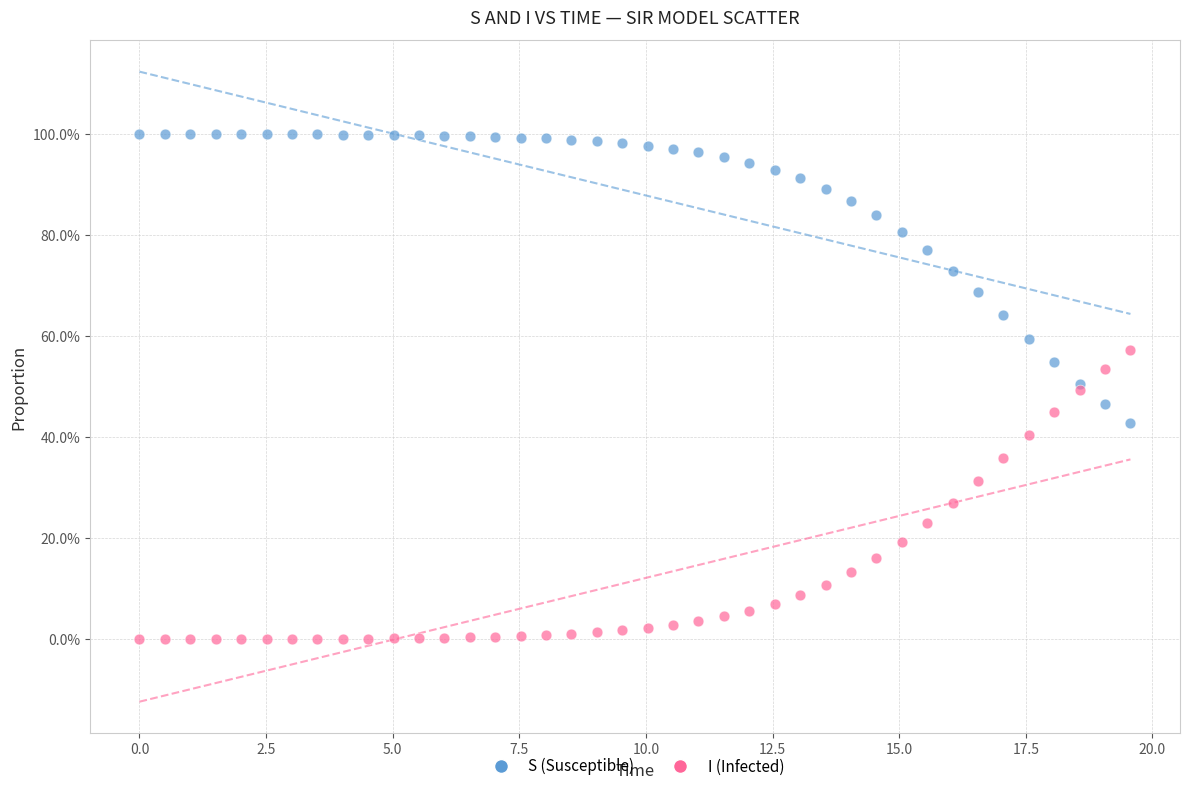

Which series reaches the minimum Y coordinate?

I (Infected)